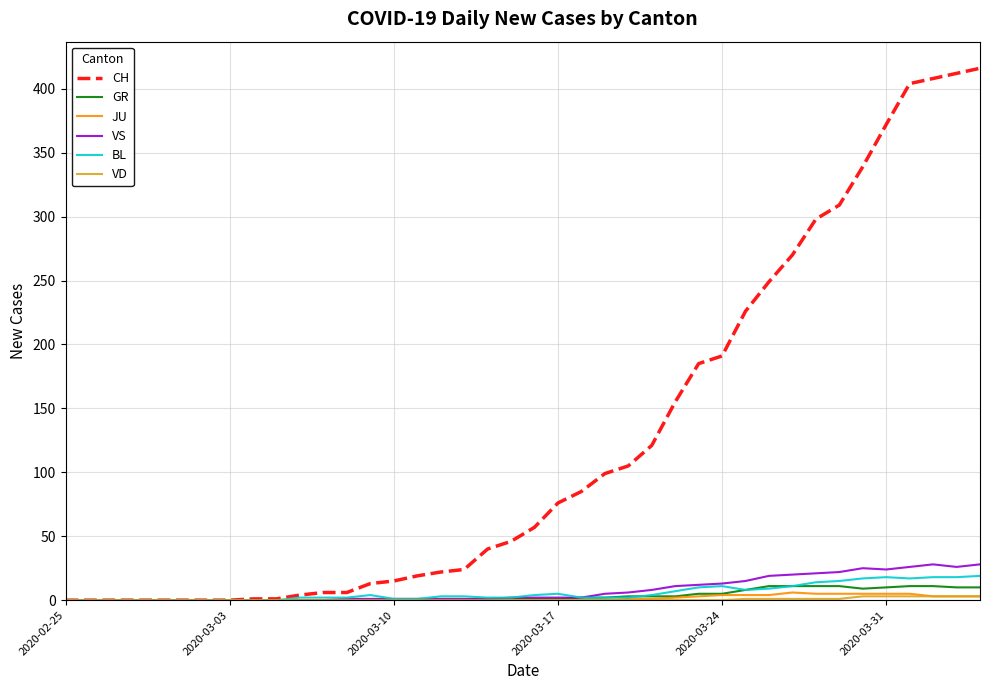

How many lines are shown in the chart?

6